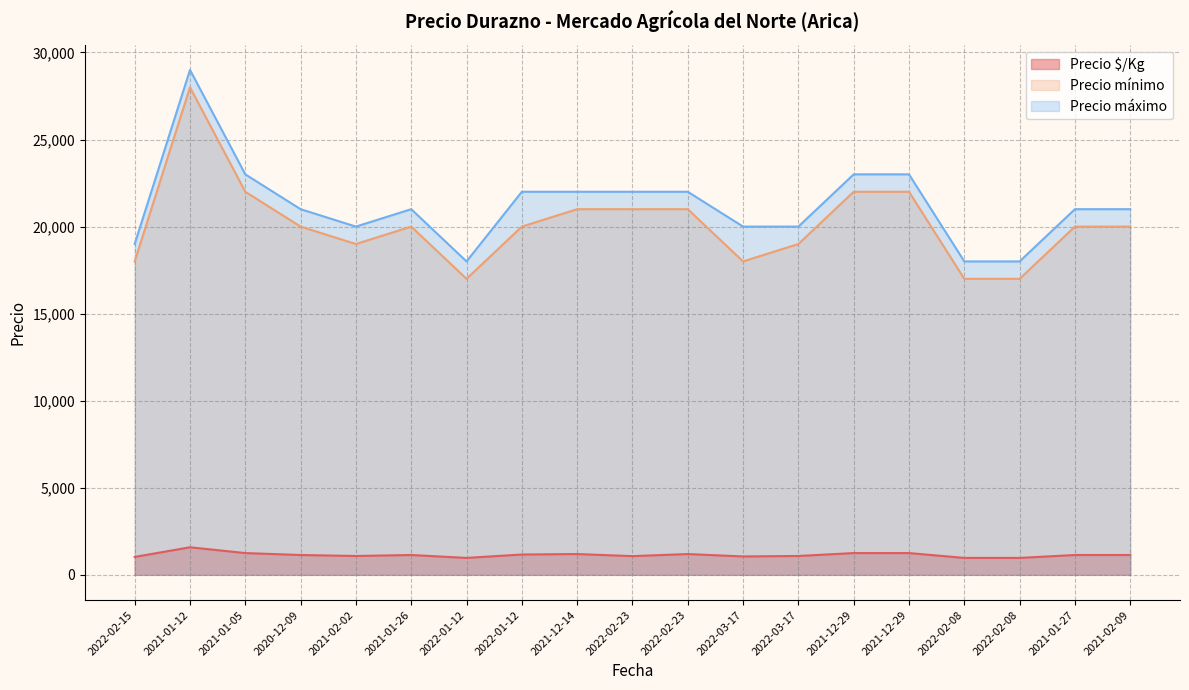

What is the average value of the Precio mínimo series?

20105